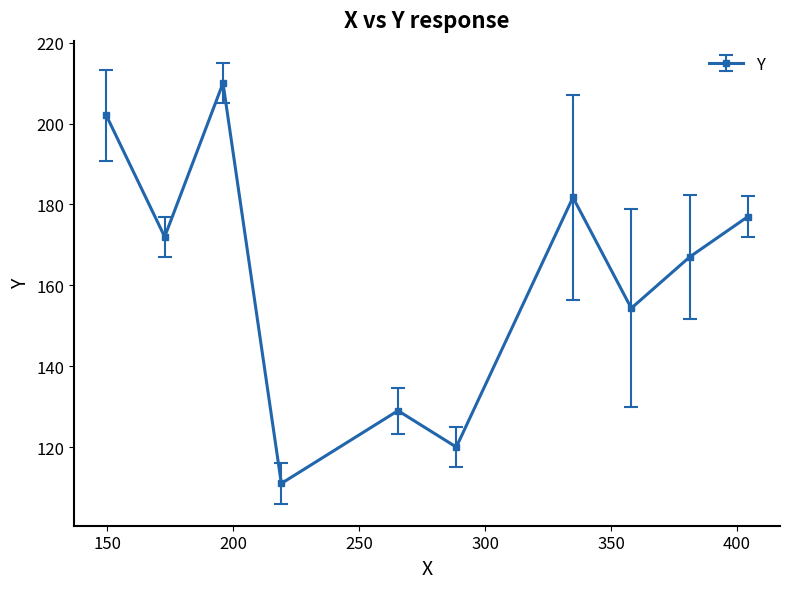

True or false: the data has more than 1 interior local peaks.

True